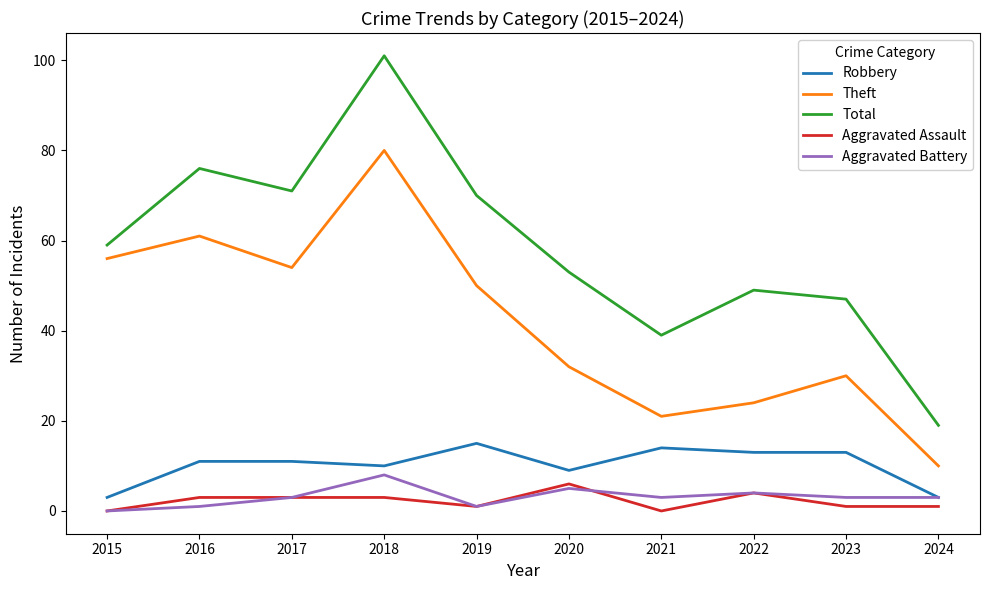

True or false: Total and Theft intersect in this chart.

False